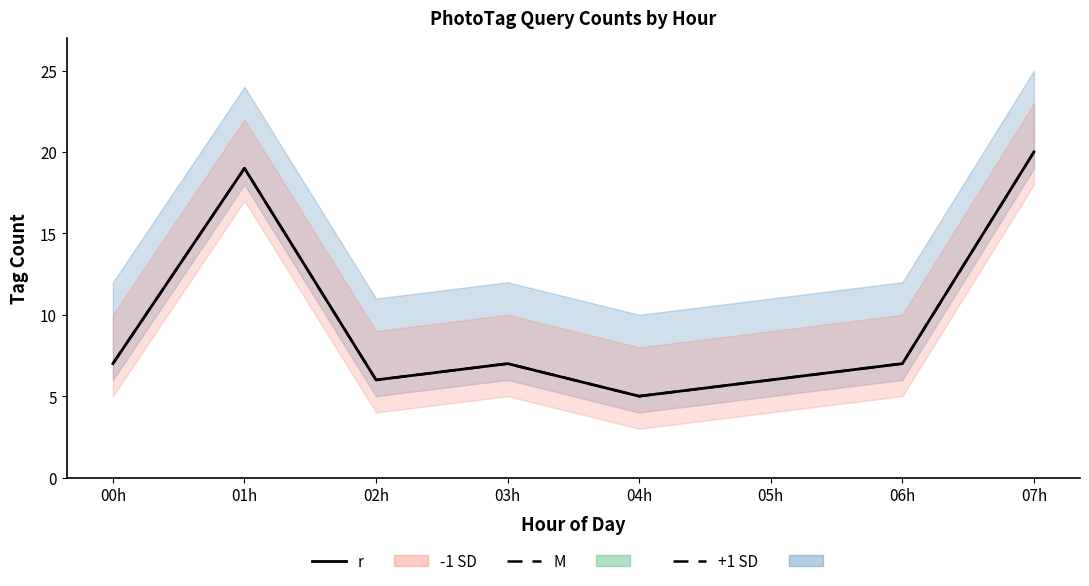

Rank the categories by r value from highest to lowest.

07h, 01h, 00h, 03h, 06h, 02h, 05h, 04h